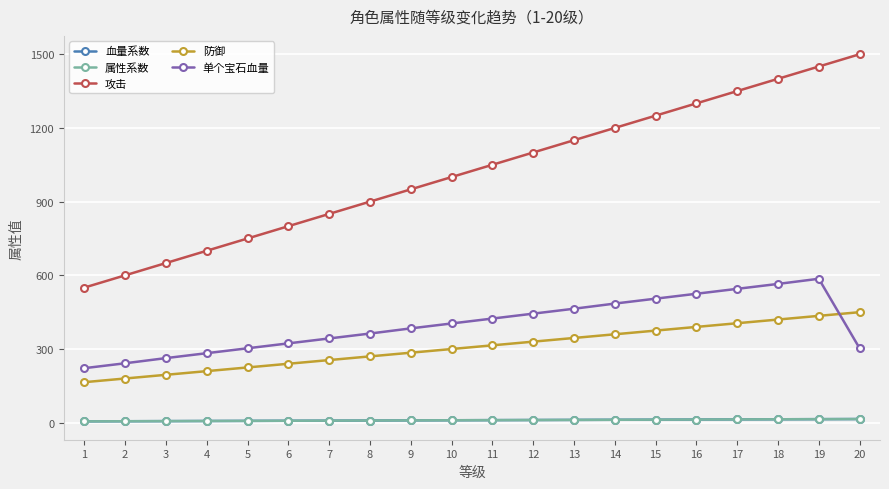

Which category has the lowest value in the 单个宝石血量 series?

1